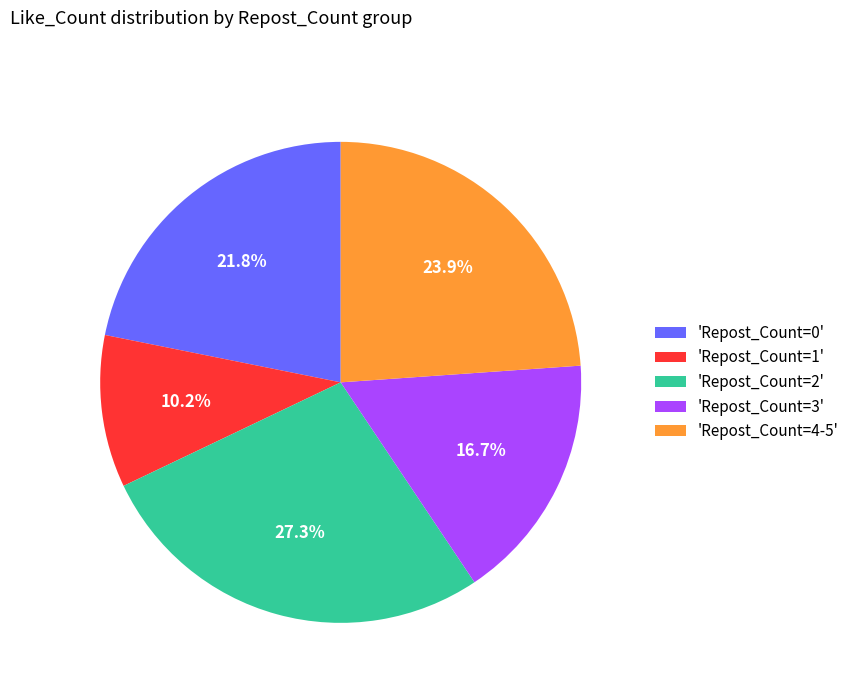

Which category has the biggest portion of the pie?

'Repost_Count=2'